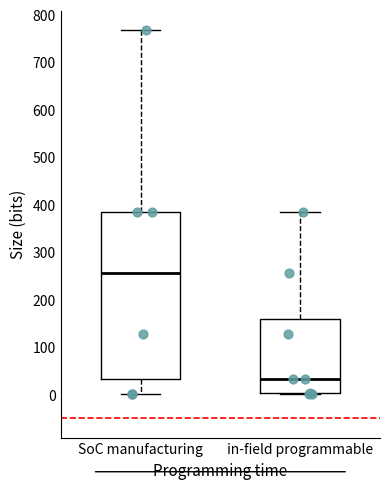

Reading left to right, read every box against the y-axis: the position of its median line, the range the box covers, and the ends of its whiskers. The values are not printed on the chart, so give them approximately, as read against the axis.

SoC manufacturing: median 260, box 30 to 380, whiskers 0 to 770
in-field programmable: median 30, box 0 to 160, whiskers 0 to 380